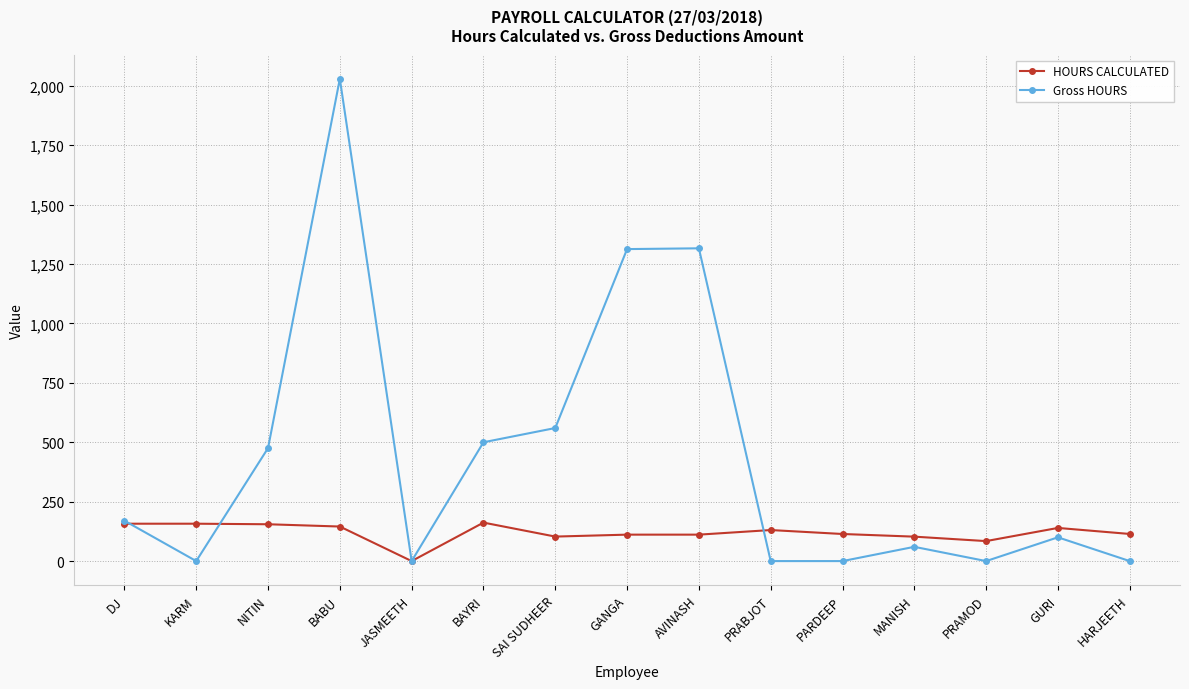

At how many categories does at least one series exceed 1340?

1